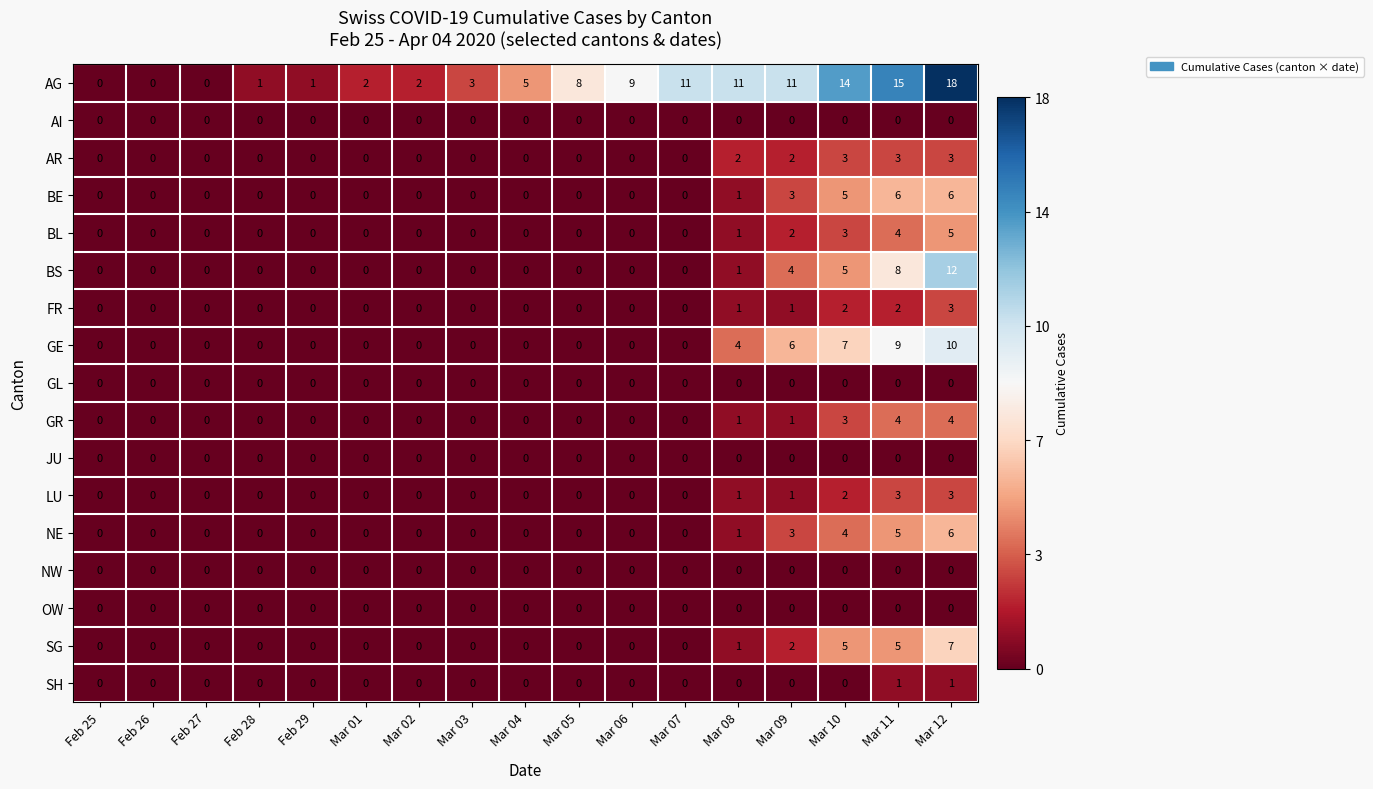

Between Mar 07 and Mar 12, which series saw the biggest shift?

BS